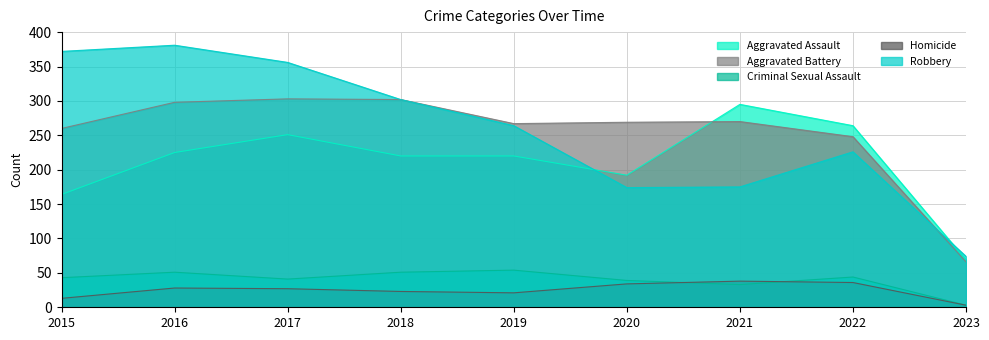

At how many categories does at least one series exceed 359?

2